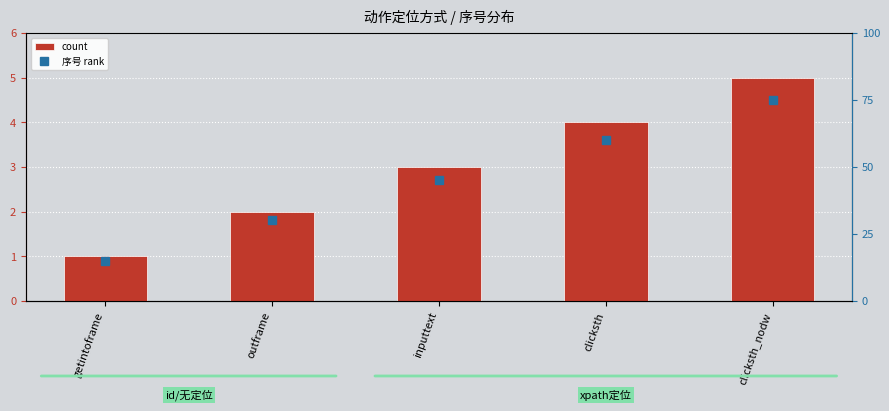

The count series shows 1 at outframe. True or false?

False